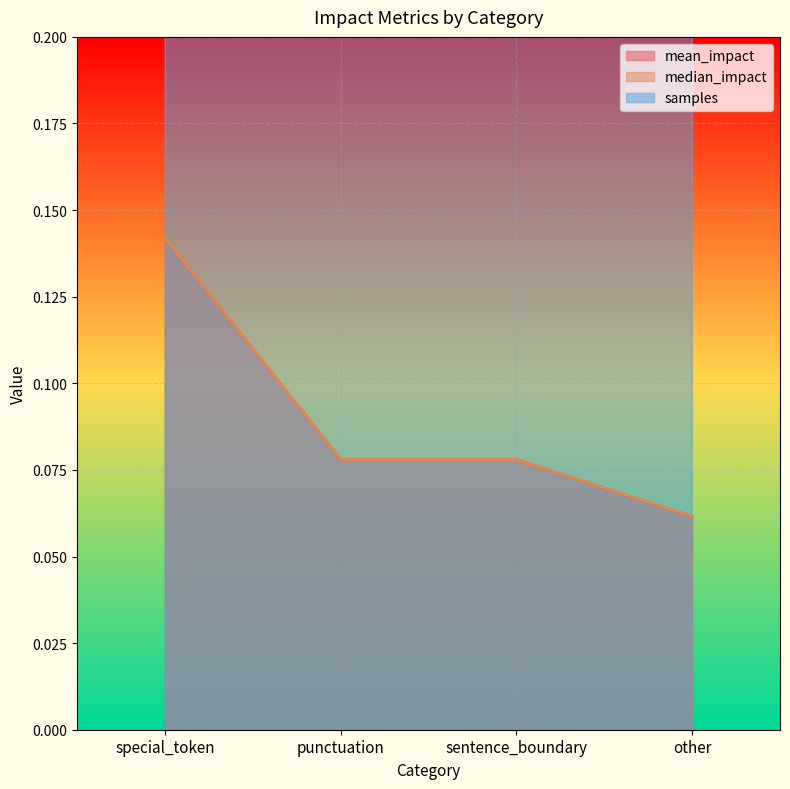

What is the highest value of the mean_impact series?

0.1